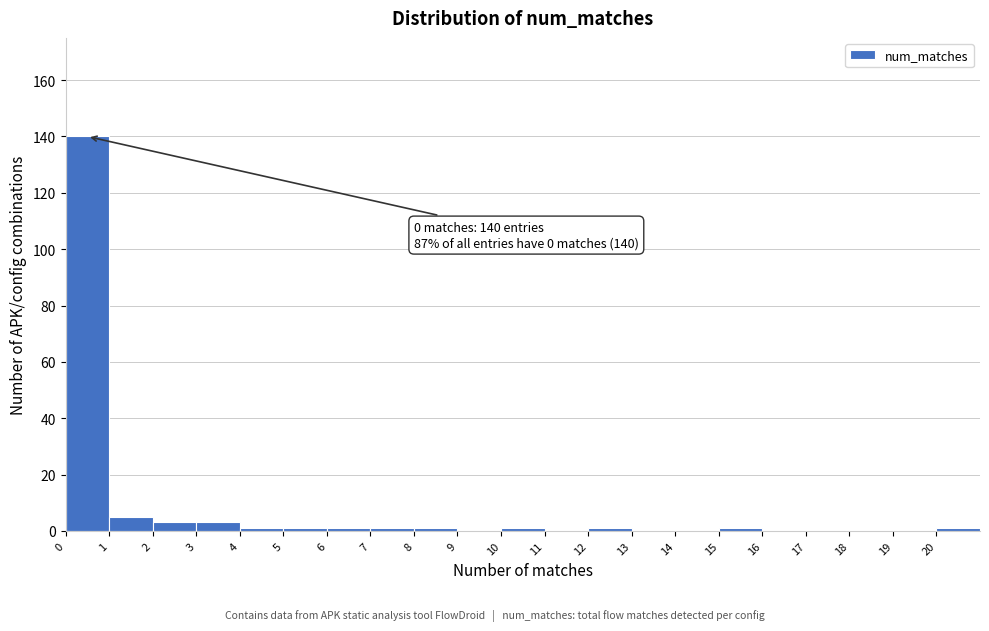

Which range on the x-axis has the tallest bar?

0 to 1